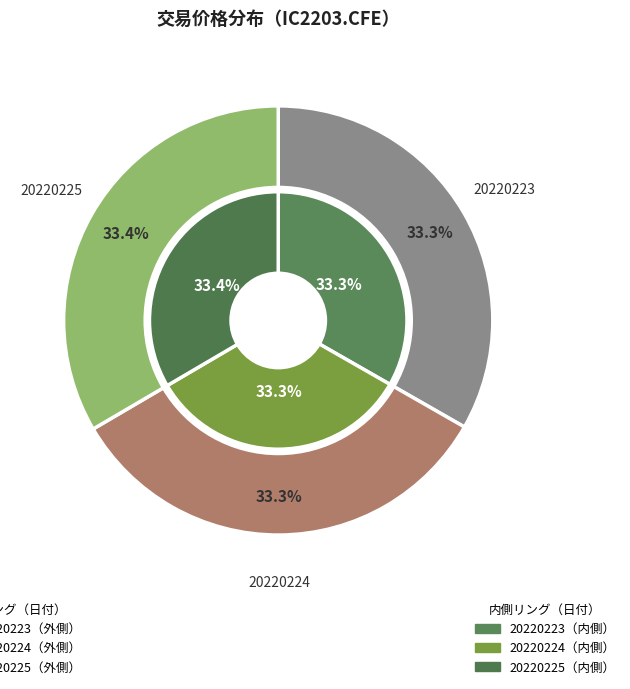

What is the ratio of the value at 20220223 to the value at 20220224?

1.0